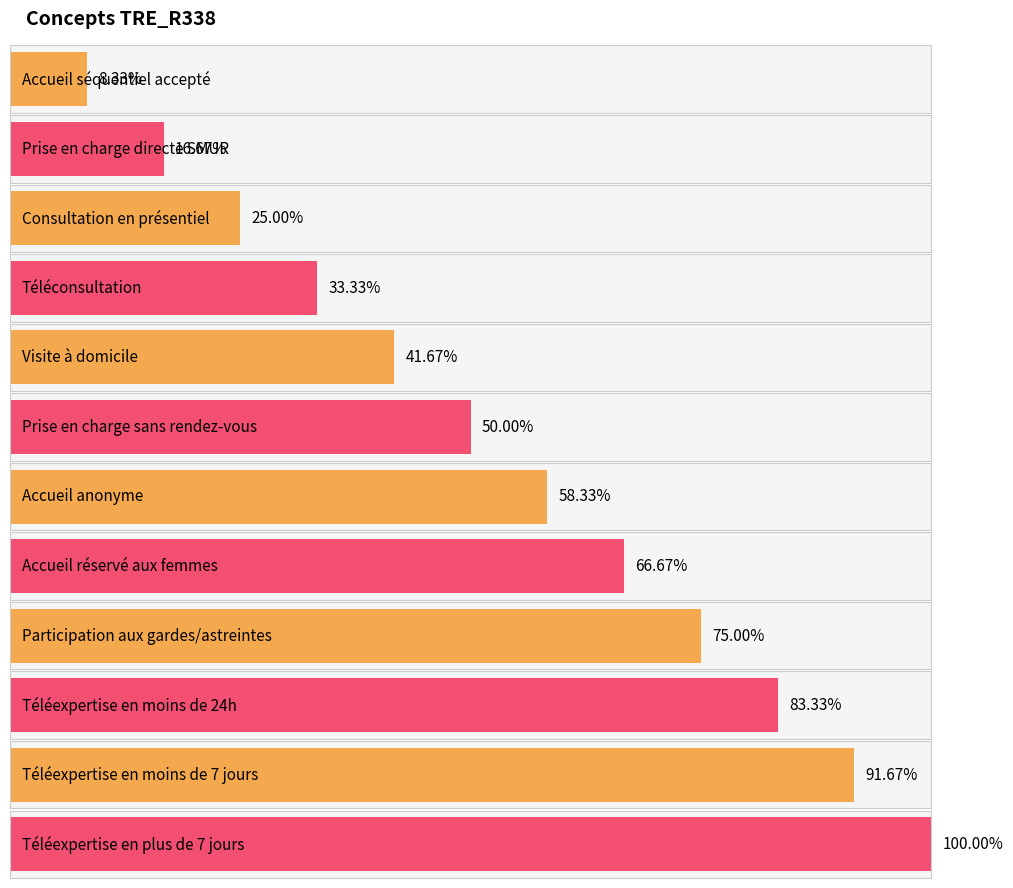

What position from the left is Téléexpertise en moins de 7 jours?

11